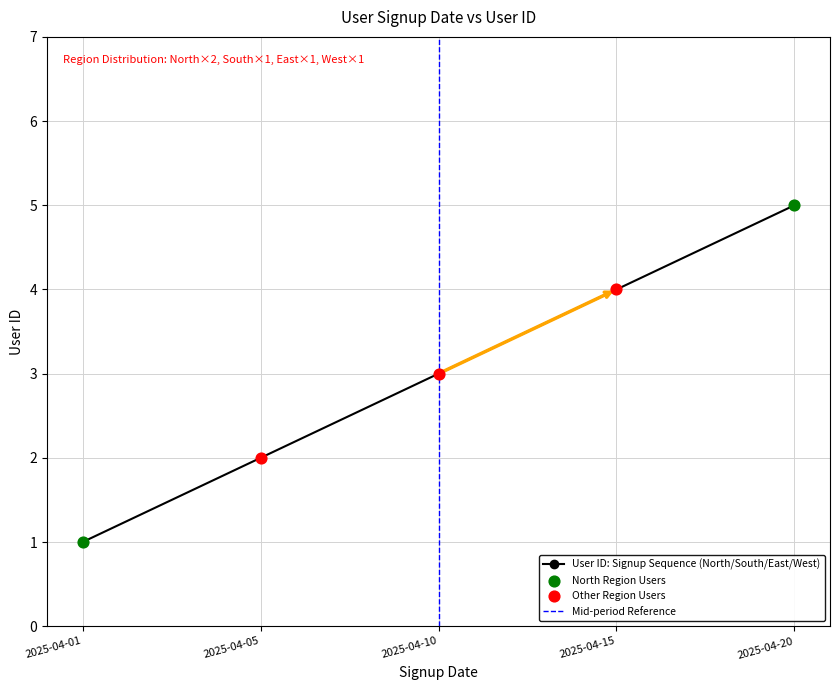

Which has a higher value, 2025-04-01 or 2025-04-05?

2025-04-05